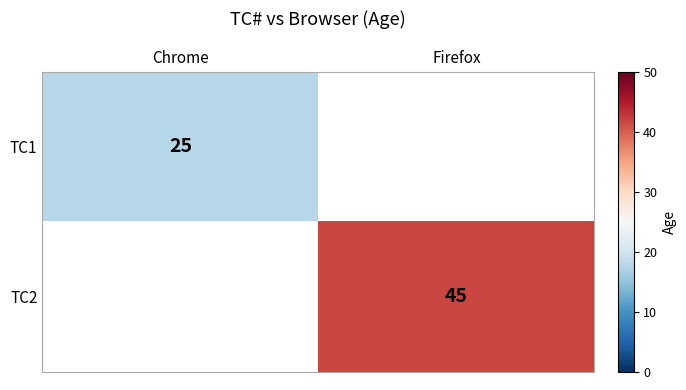

The value of TC1 at Chrome is 38. True or false?

False